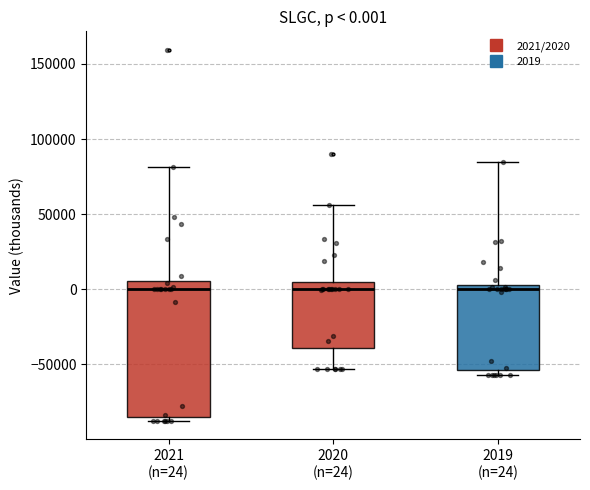

Comparing the boxes themselves (not the whiskers), which one is the tallest?

2021 (n=24)